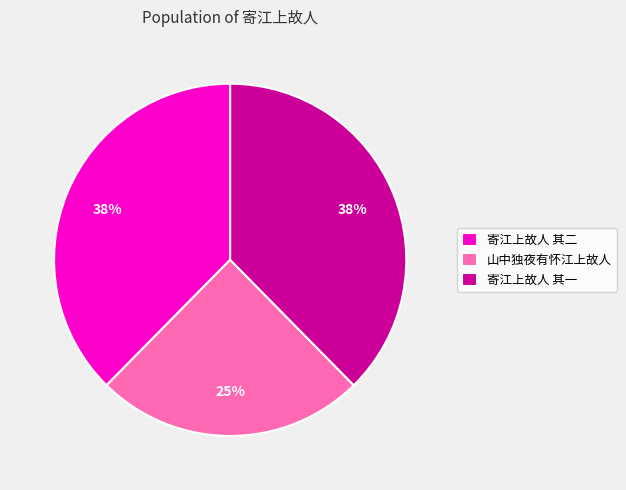

Is the sum of 山中独夜有怀江上故人 and 寄江上故人 其一 greater than half?

Yes